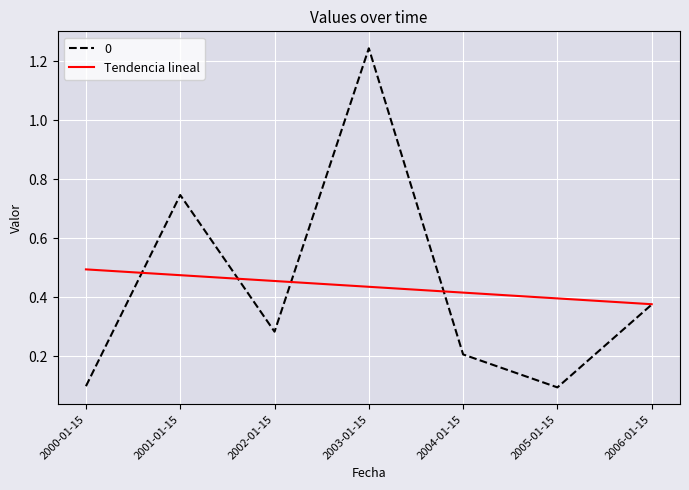

Is it true that 0 equals 0.3 at 2004-01-15?

False